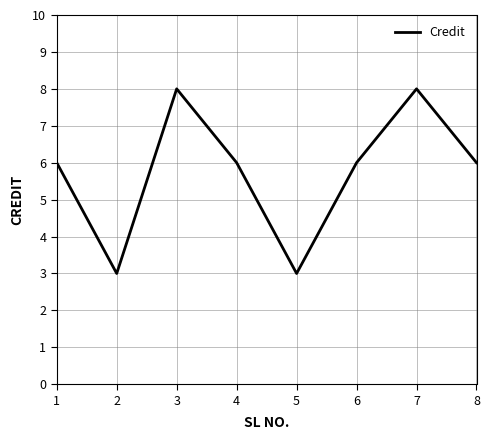

What is the greatest value displayed?

8